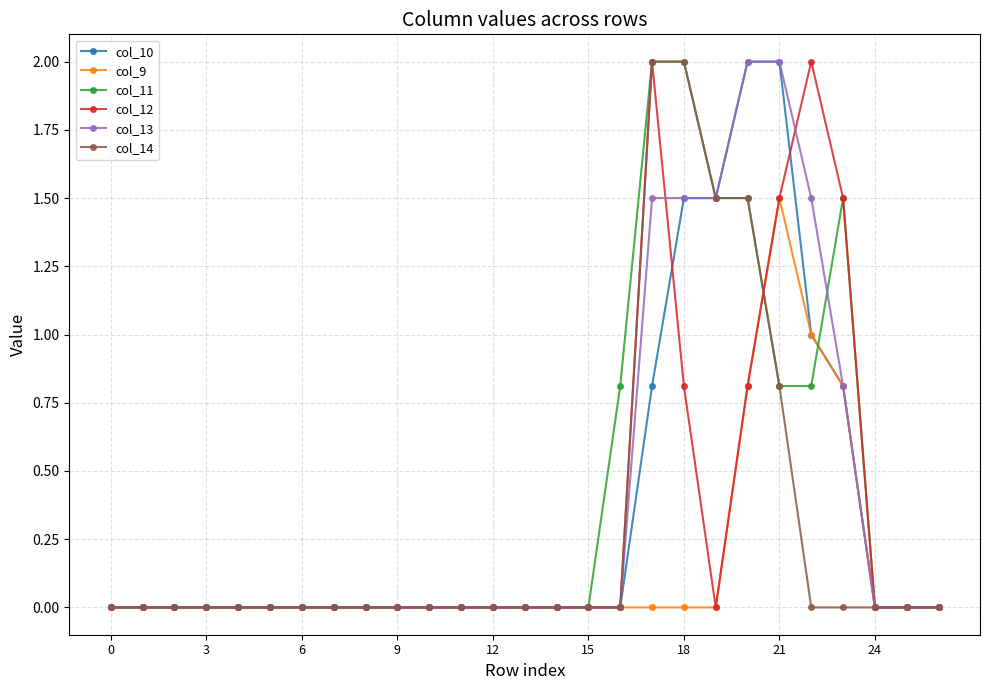

Is this an area chart (filled region under the line)?

No